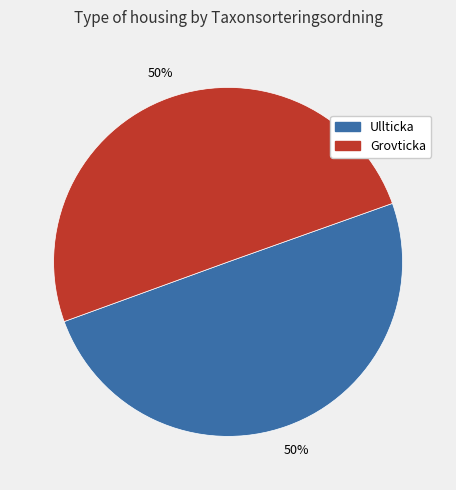

Do Grovticka and Ullticka together represent more than half of the pie?

Yes